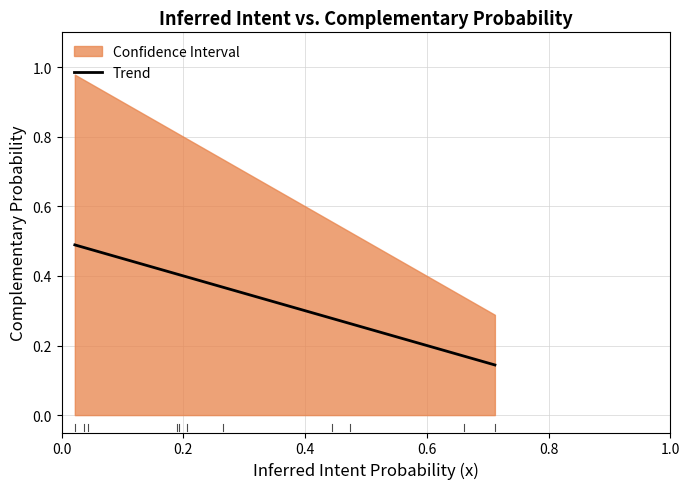

What is the average value?

0.4